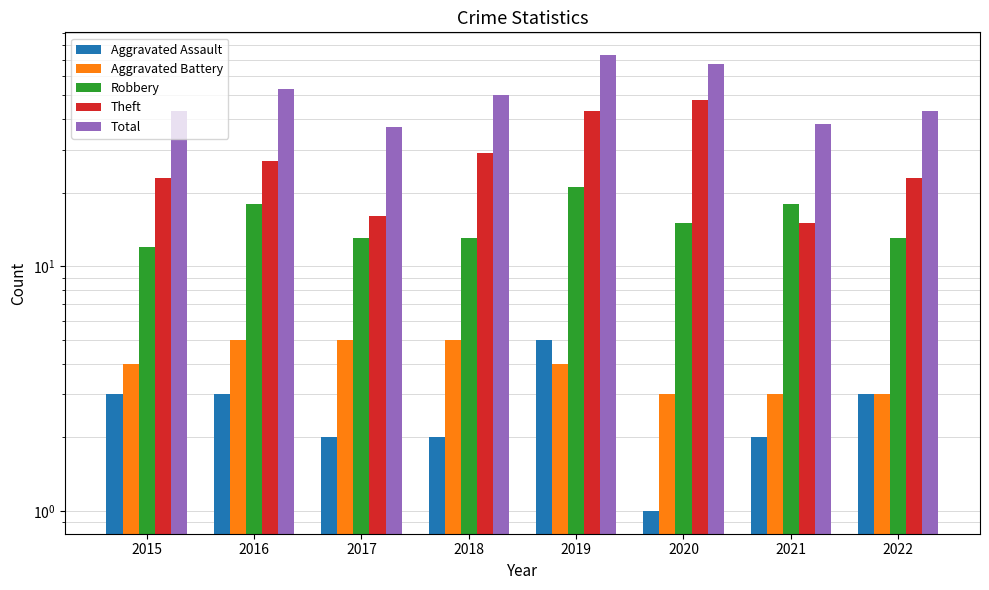

Does the chart contain stacked bars?

No